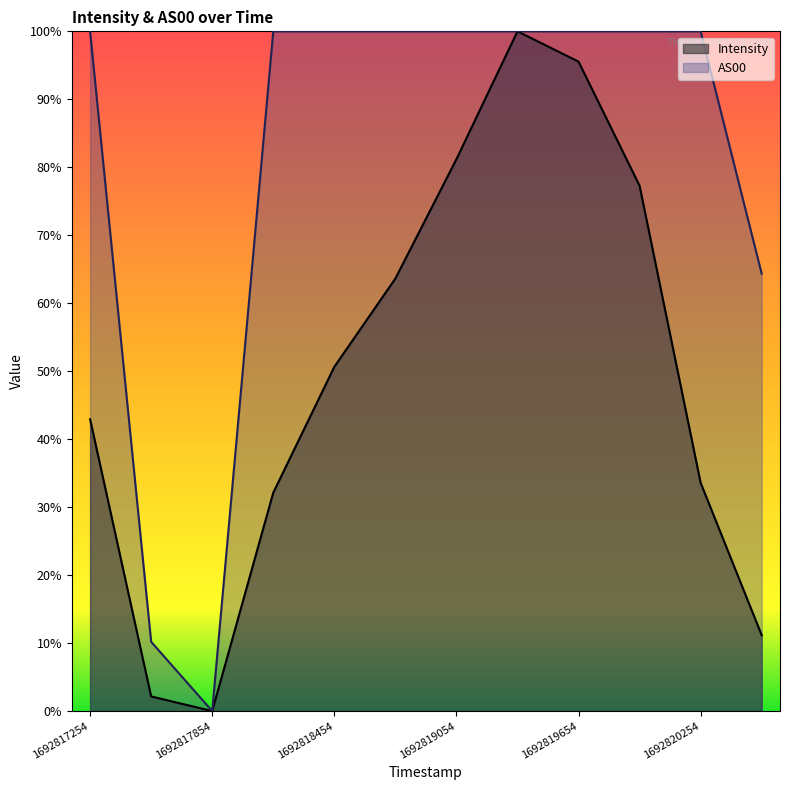

What is the sum of all Intensity values?

5.9